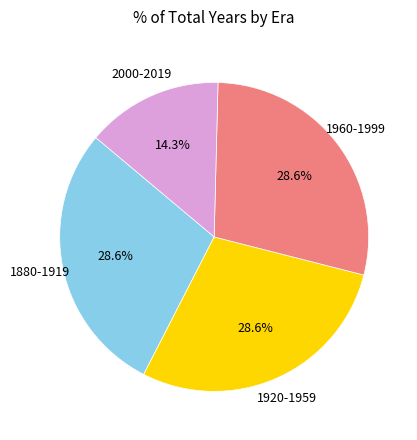

Which category has the smallest portion of the pie?

2000-2019